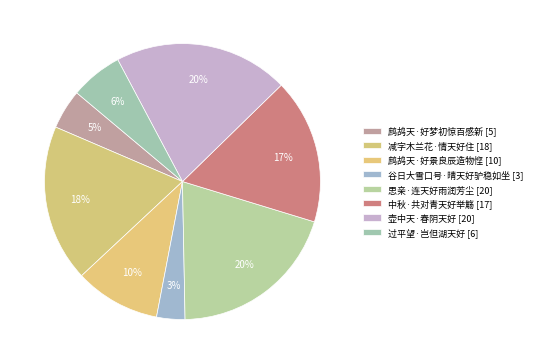

What percentage is the 思亲·连天好雨润芳尘 slice, to the nearest percent?

20%